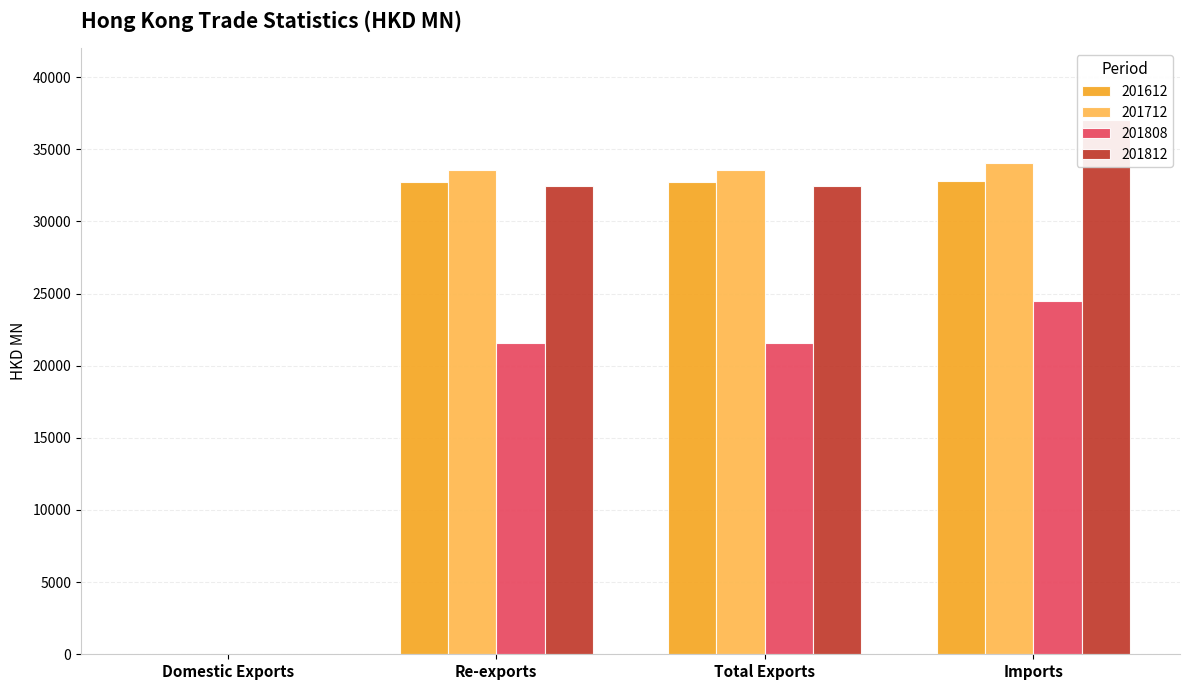

True or false: 201612 has a value of 9.0 at Domestic Exports.

True